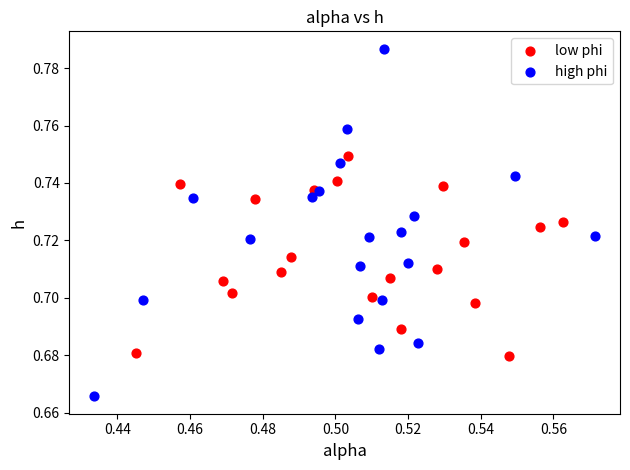

Which series has the widest spread of Y values?

high phi